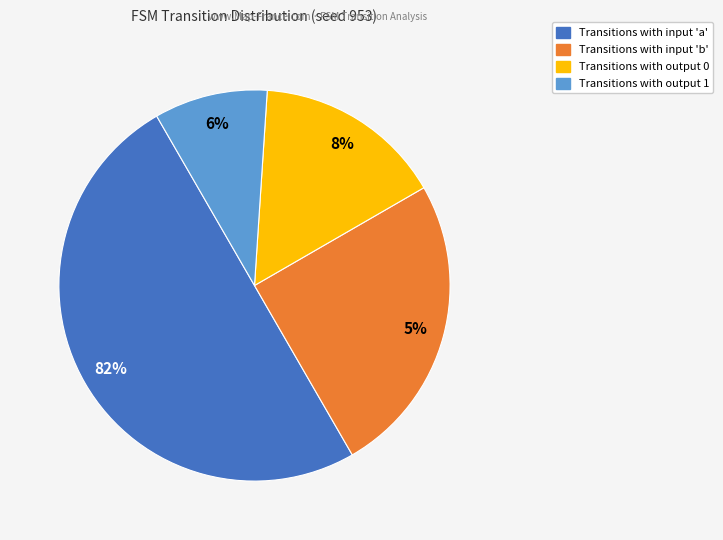

Which category has the smallest portion of the pie?

output 1